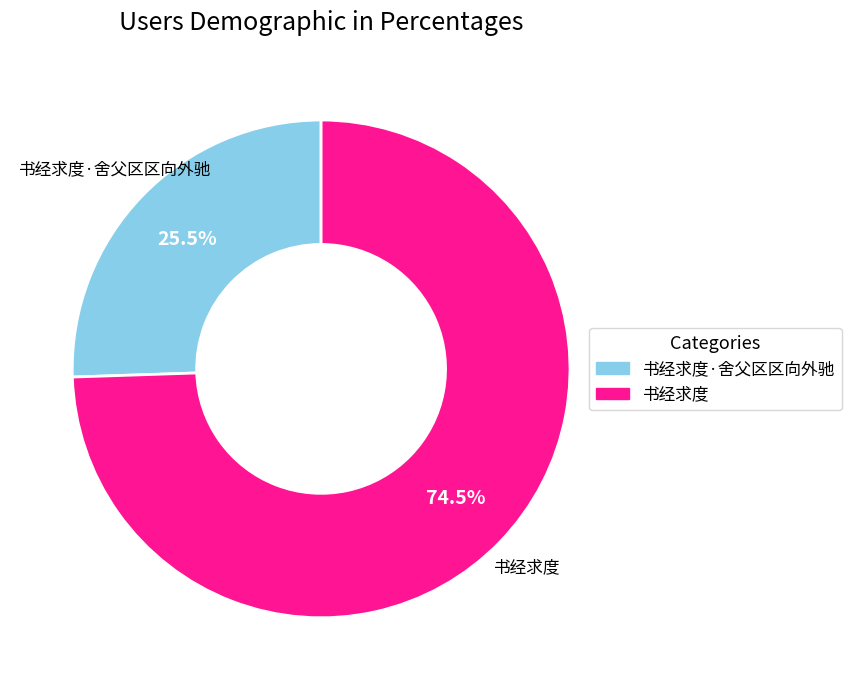

Does any single category account for the majority?

Yes